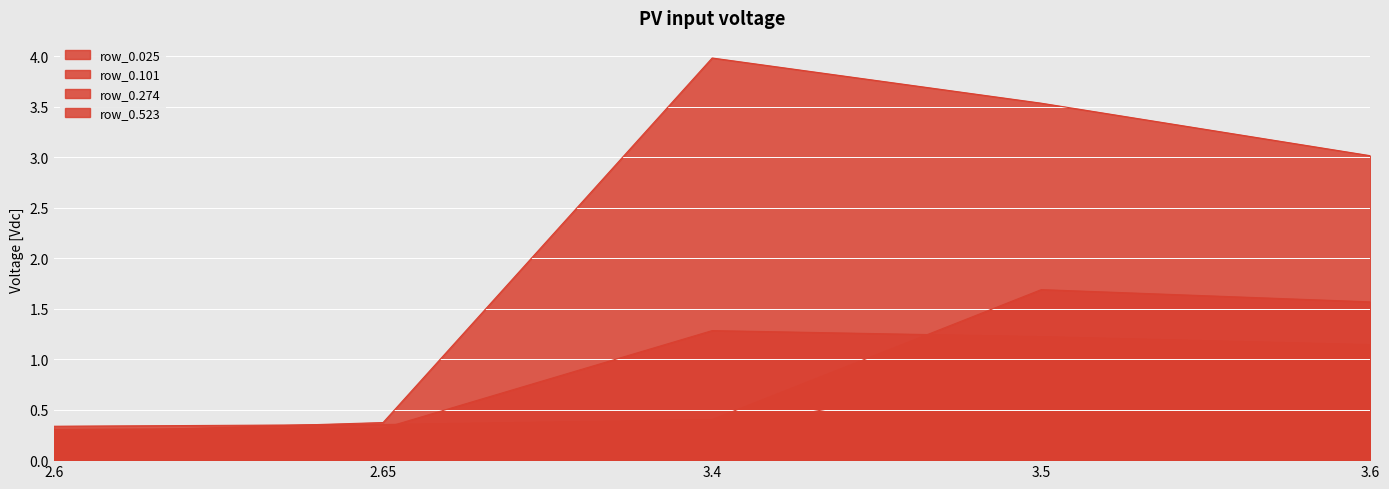

How many lines are shown in the chart?

4